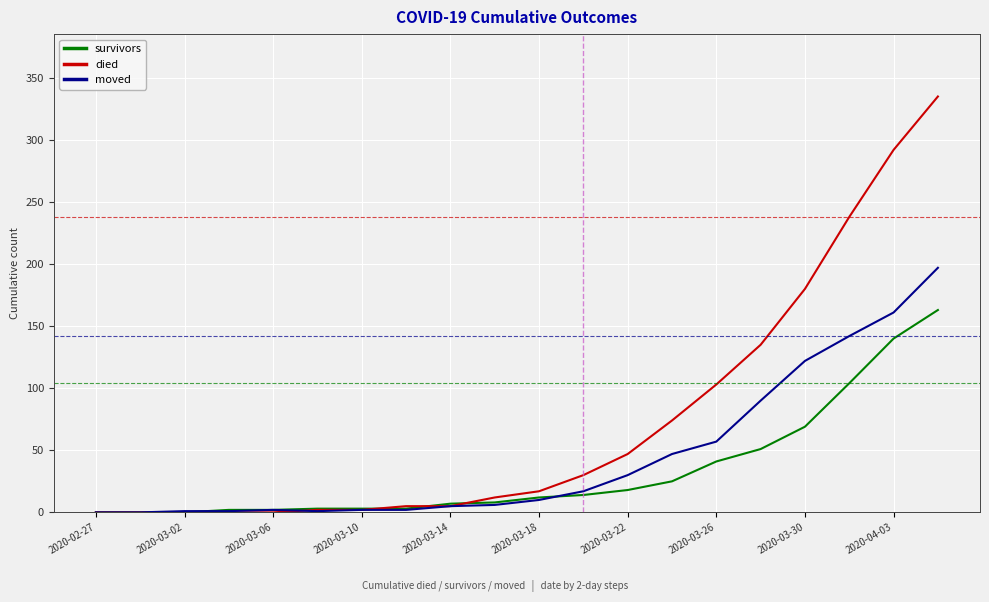

What is the maximum value for died?

335